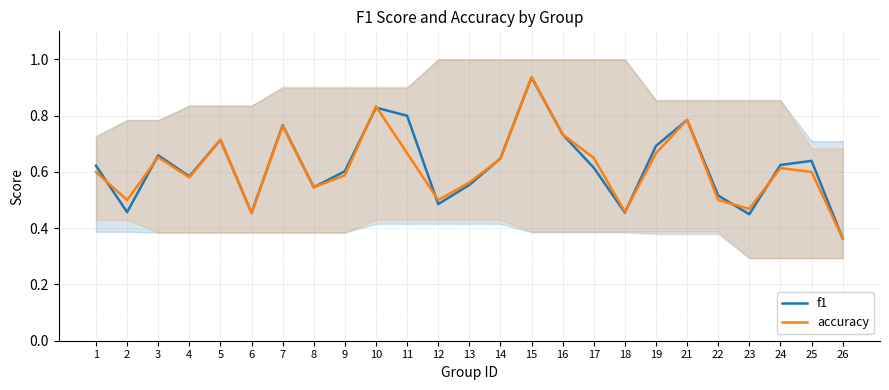

At which category is the sum across all series the highest?

15